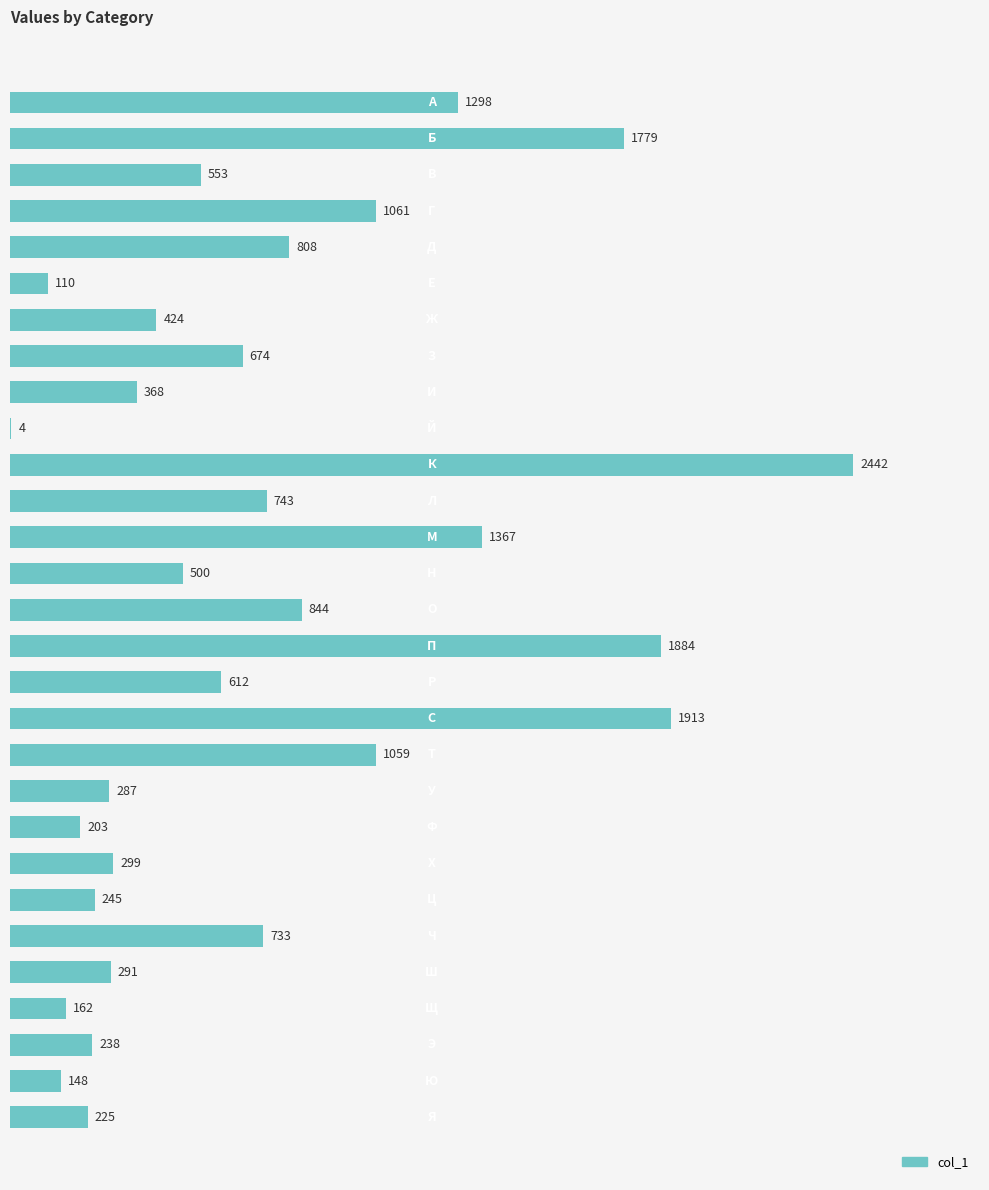

What is the maximum value shown in the chart?

2442